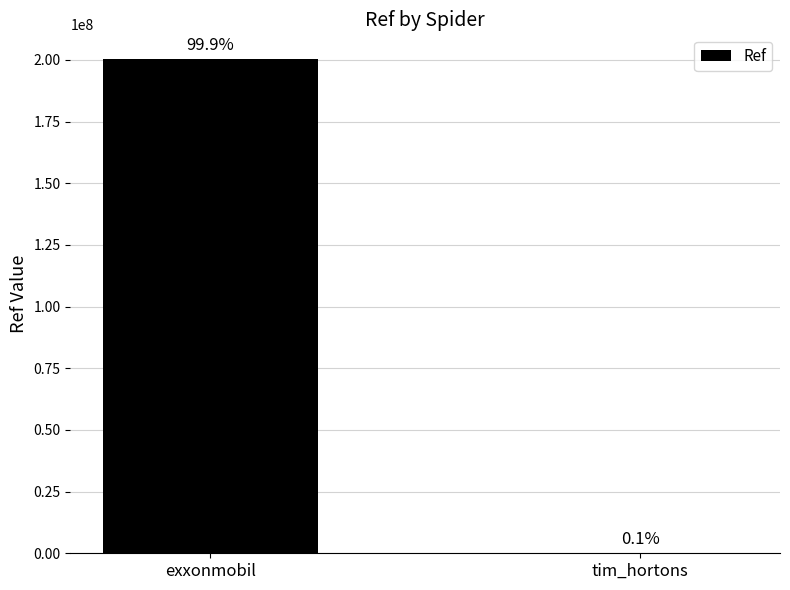

What is the label of the 1st bar from the left?

exxonmobil